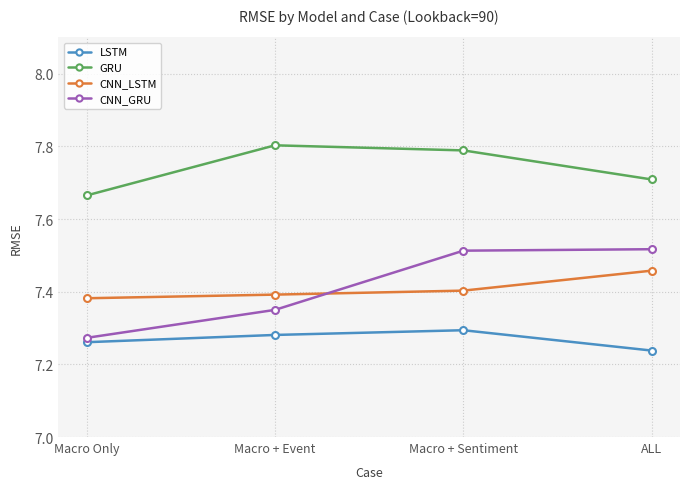

Which series has the widest spread of values?

CNN_GRU